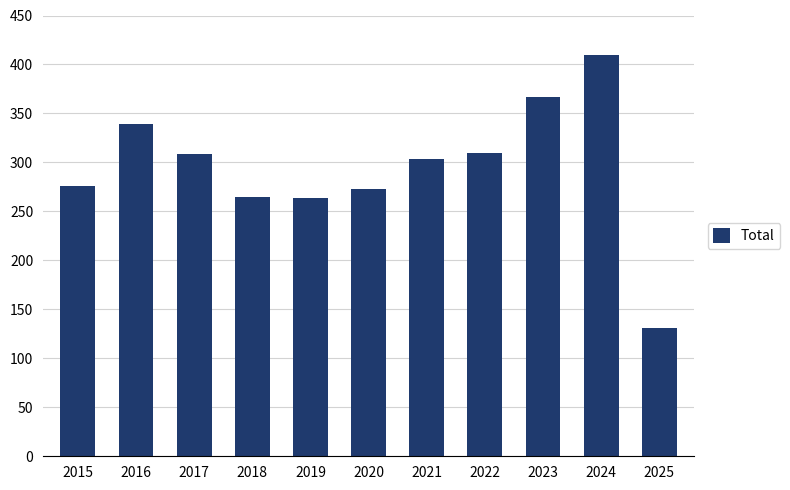

How many distinct data groups are displayed?

1